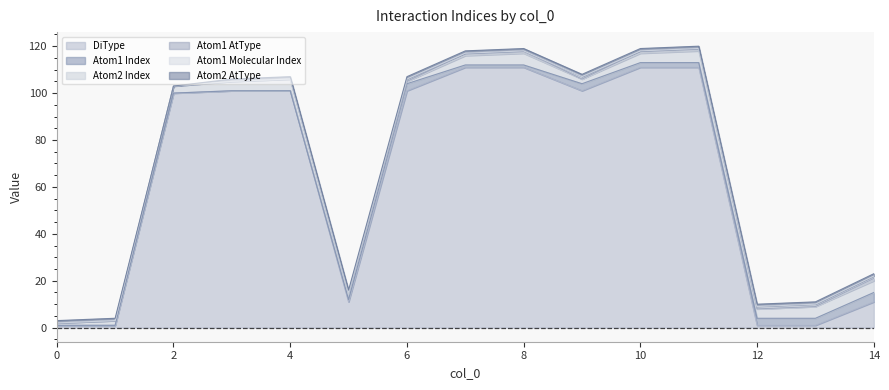

List the labels in order of DiType value, smallest first.

0, 1, 12, 13, 5, 14, 2, 3, 4, 6, 9, 7, 8, 10, 11